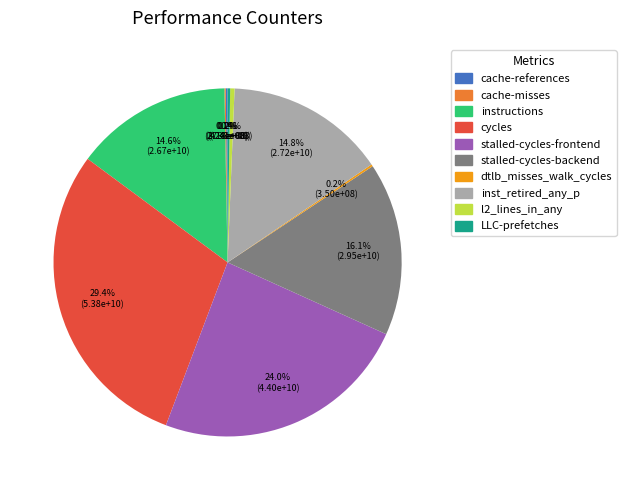

Is stalled-cycles-frontend the majority of the pie?

No